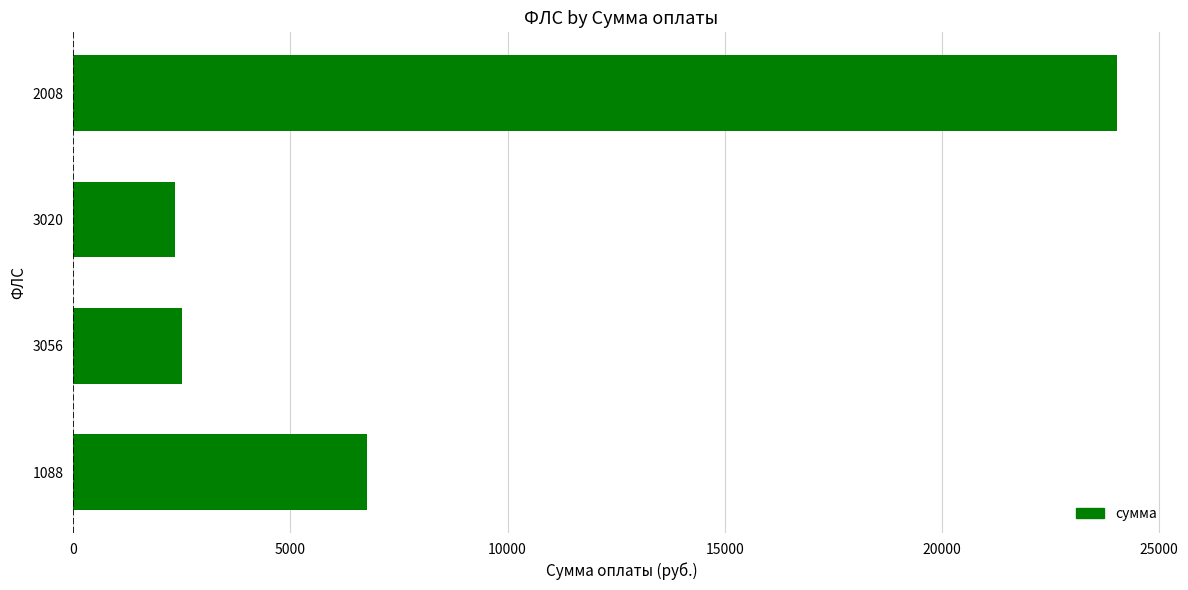

What is the difference between the second highest and second lowest values?

4262.7